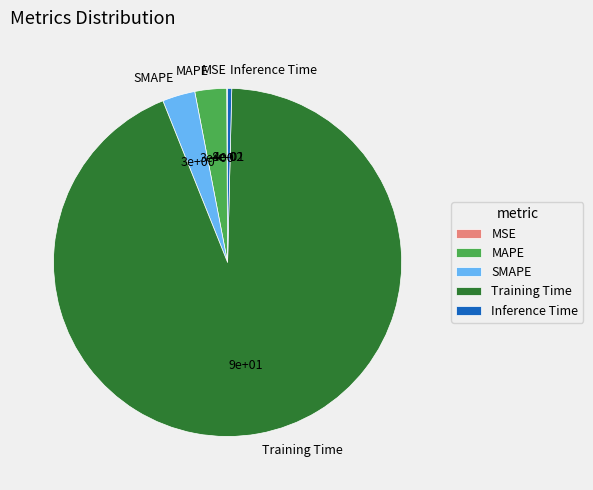

Which category has the biggest portion of the pie?

Training Time